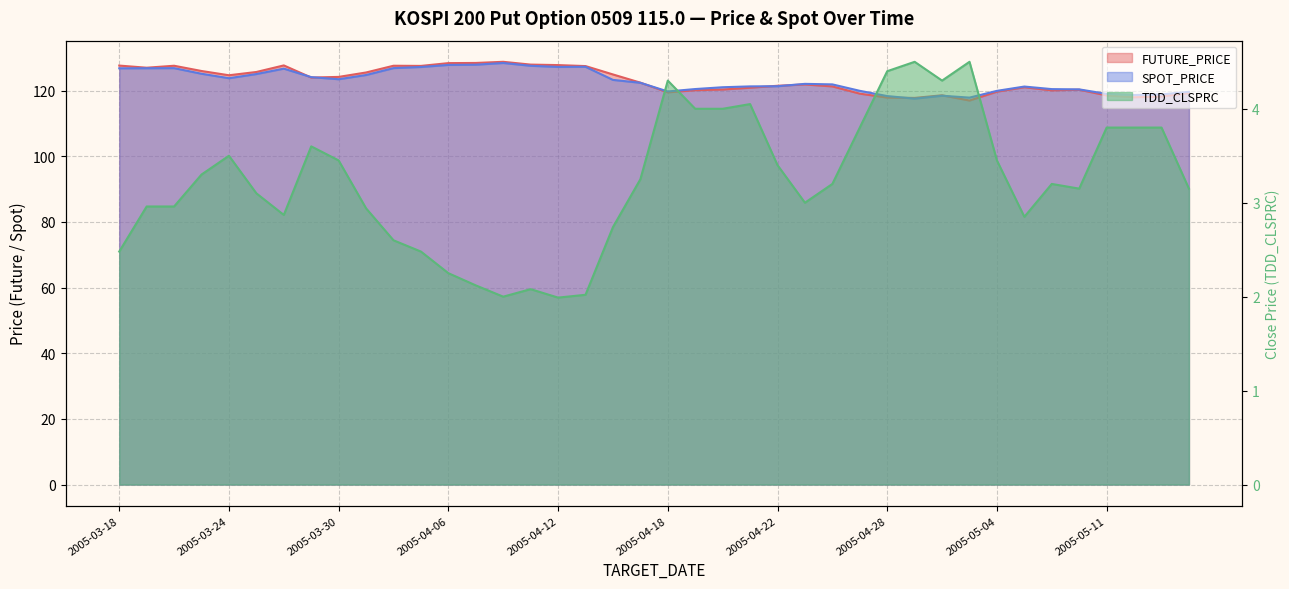

At which category does TDD_CLSPRC reach its first local peak?

2005-03-24